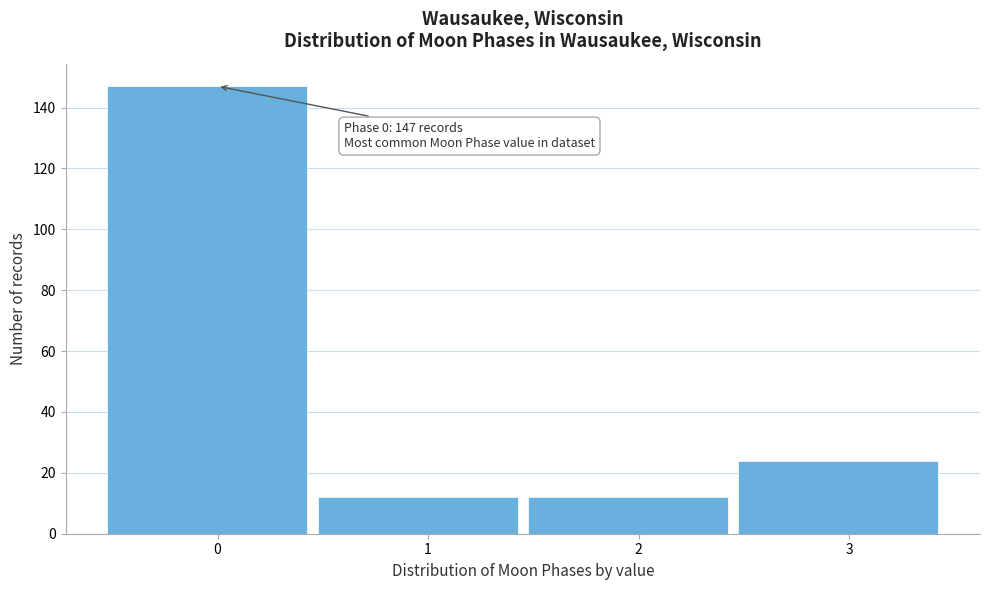

Reading right to left, transcribe all the data shown in this chart.

3=24	2=12	1=12	0=147